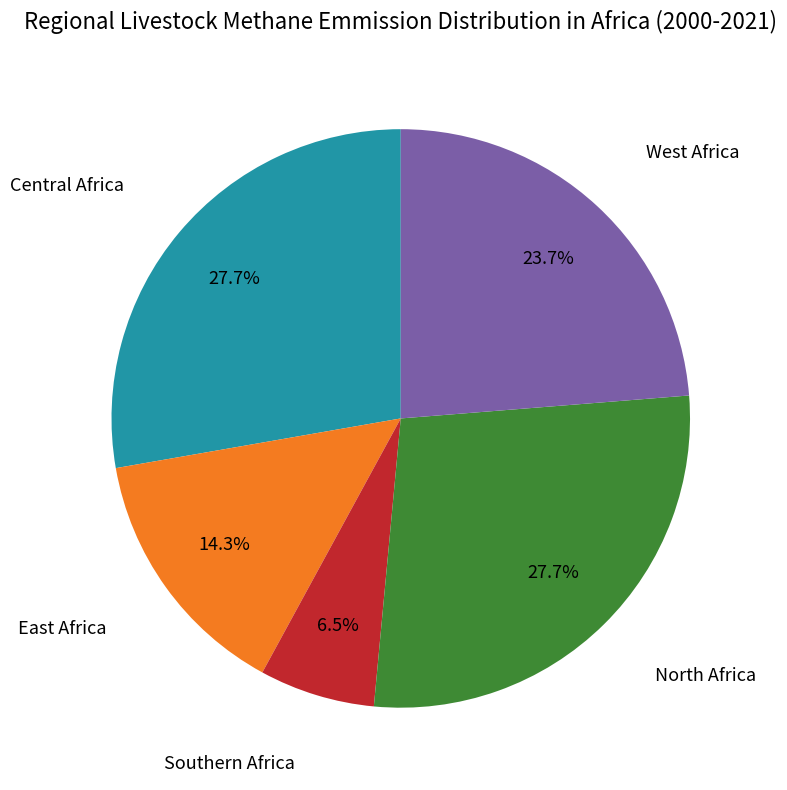

Is there a majority slice in this chart?

No